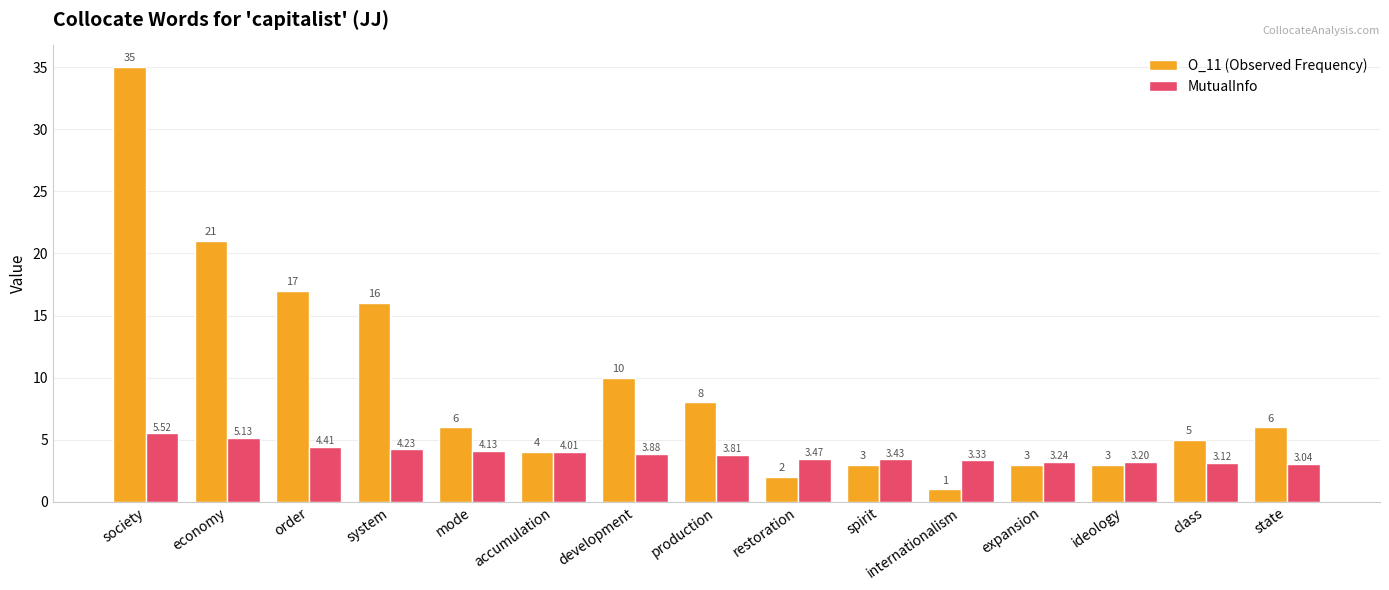

Is it true that MutualInfo equals 2.1 at society?

False